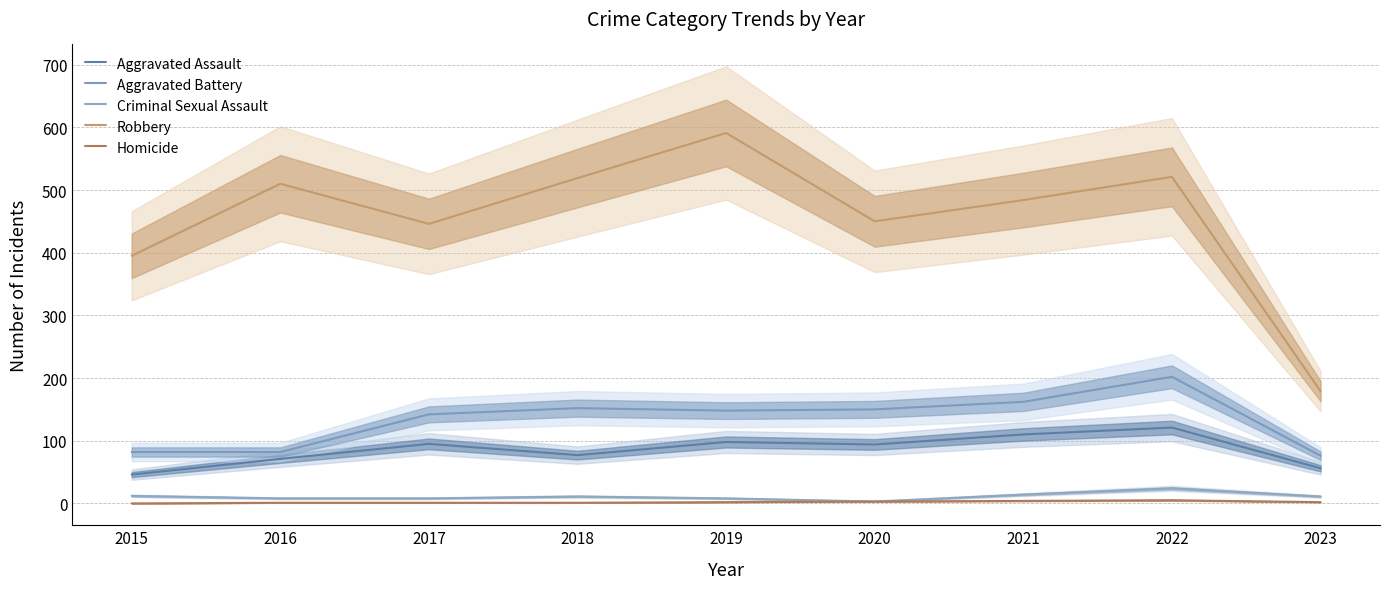

True or false: Aggravated Battery and Criminal Sexual Assault intersect in this chart.

False